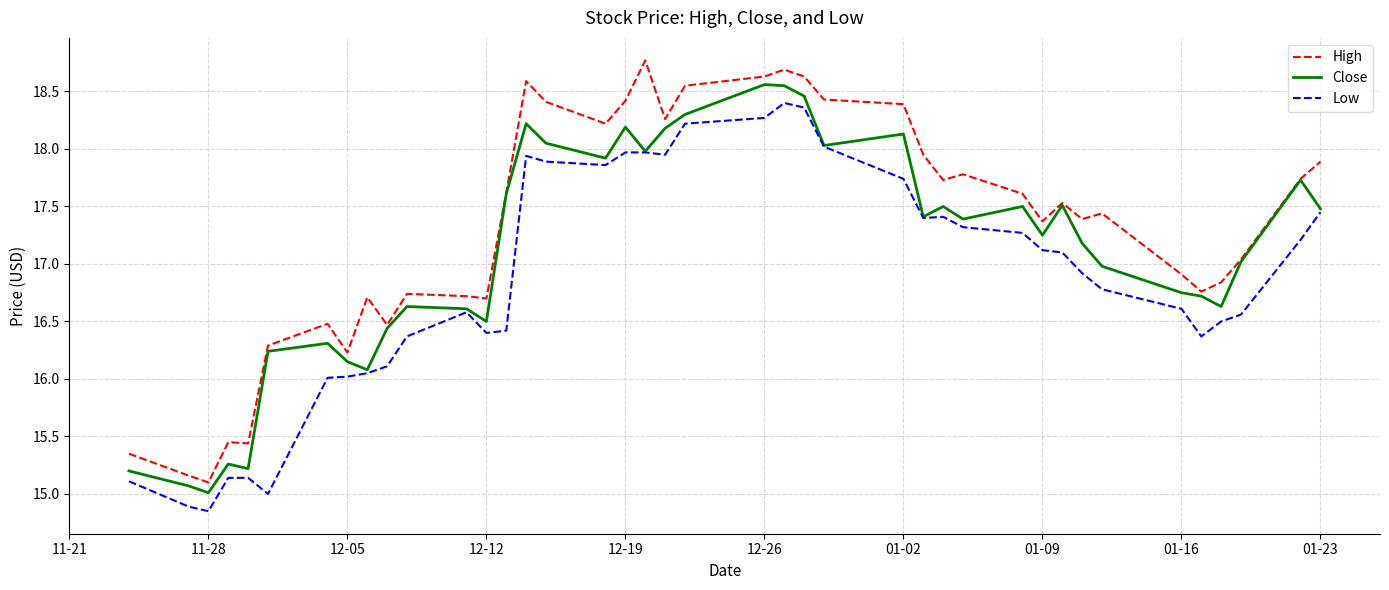

List the series in order of their overall mean, lowest first.

Low, Close, High